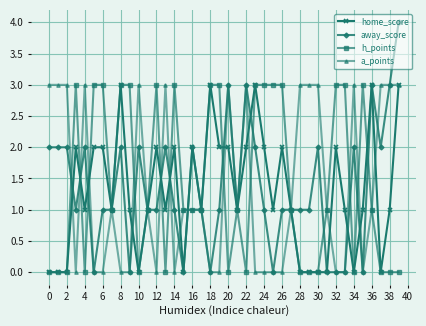

What is the value of the home_score point at the 8th from the left?

1